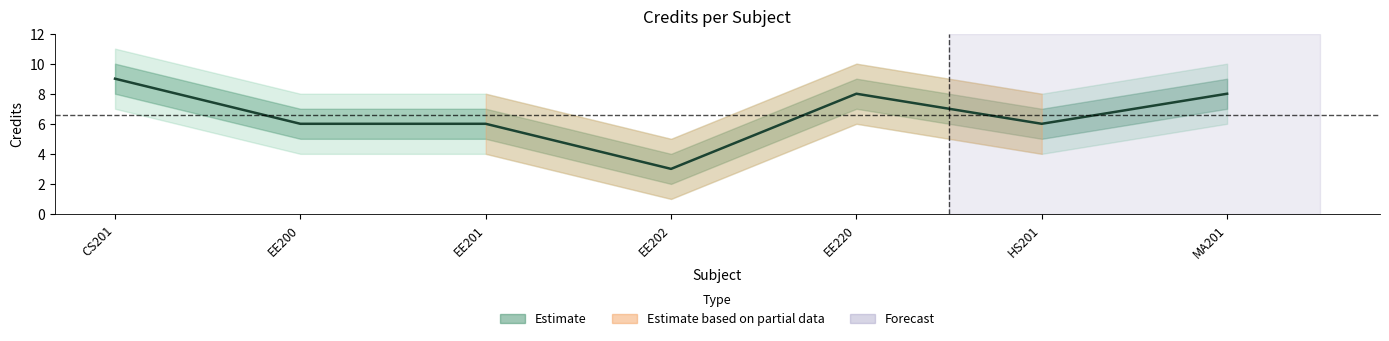

Which category has the lowest value across all series?

EE202